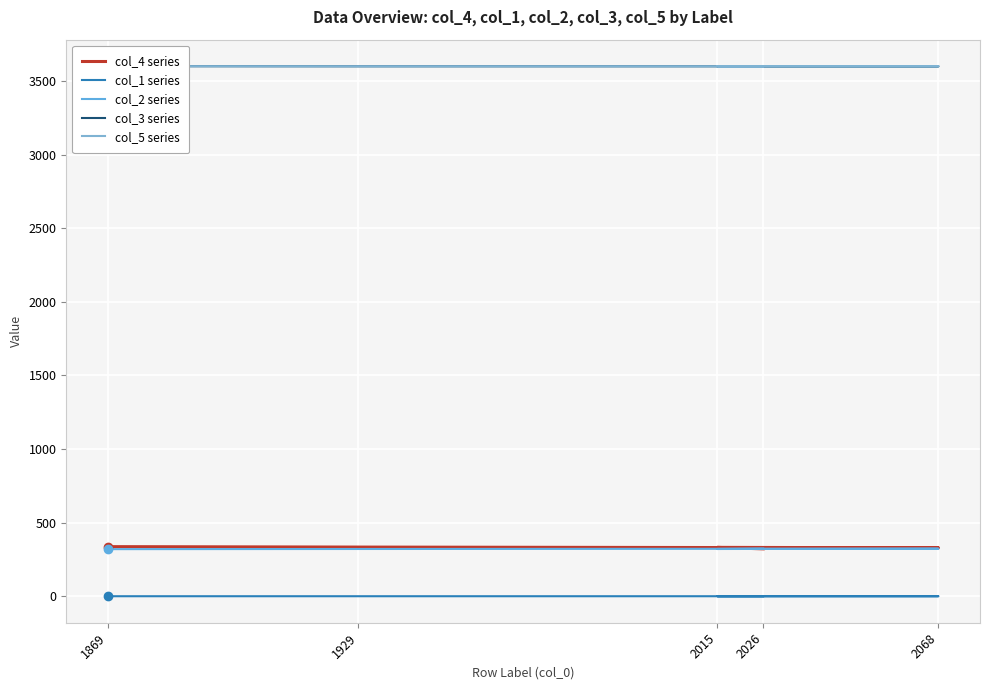

At which category is the sum across all series the highest?

1869